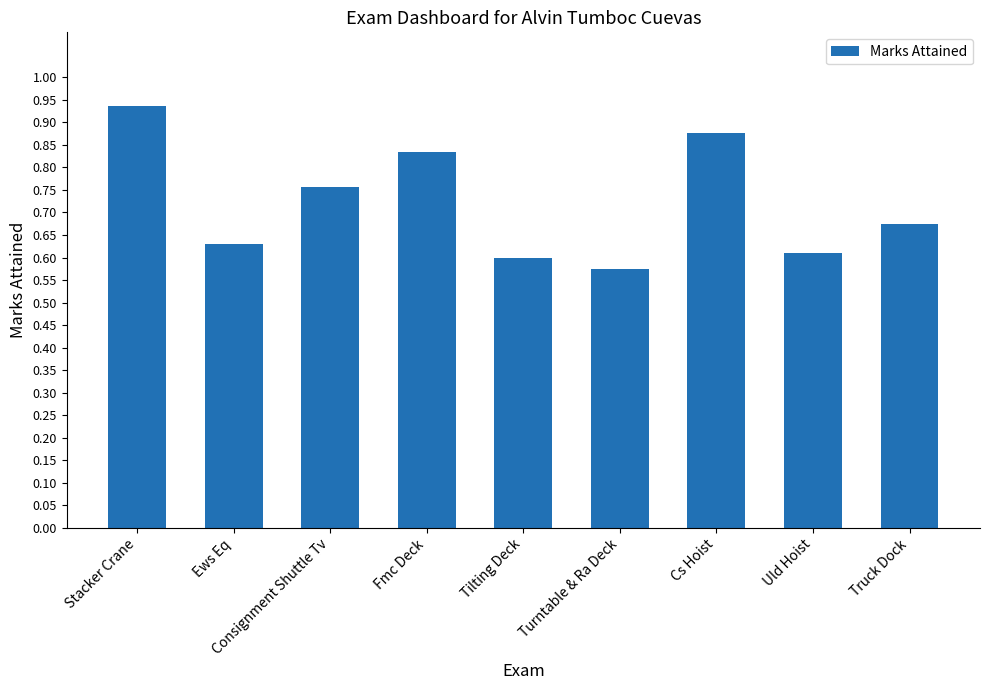

What is the sum of the values at Turntable & Ra Deck and Truck Dock?

1.3